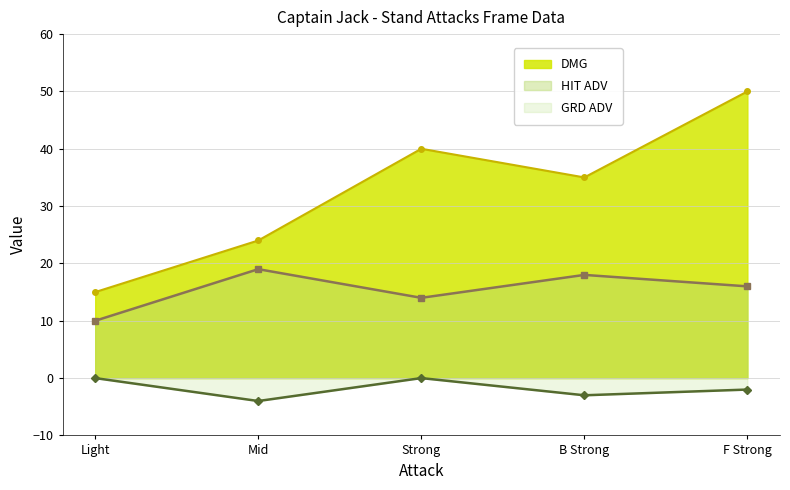

Reading left to right, list all the values displayed in this chart.

HIT ADV: 10	19	14	18	16
GRD ADV: 0	-4	0	-3	-2
DMG: 15	24	40	35	50